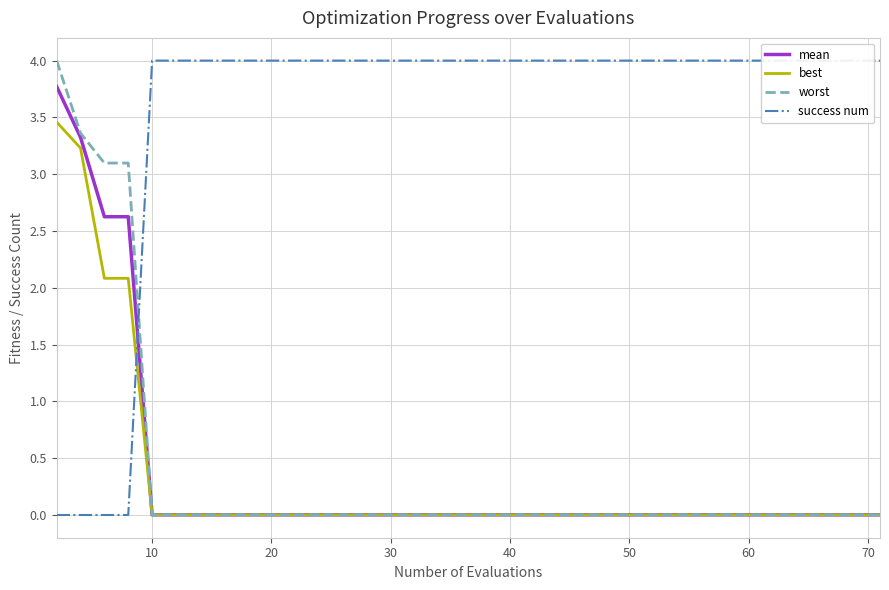

What is the spread (max minus min) of values at 30?

3.1